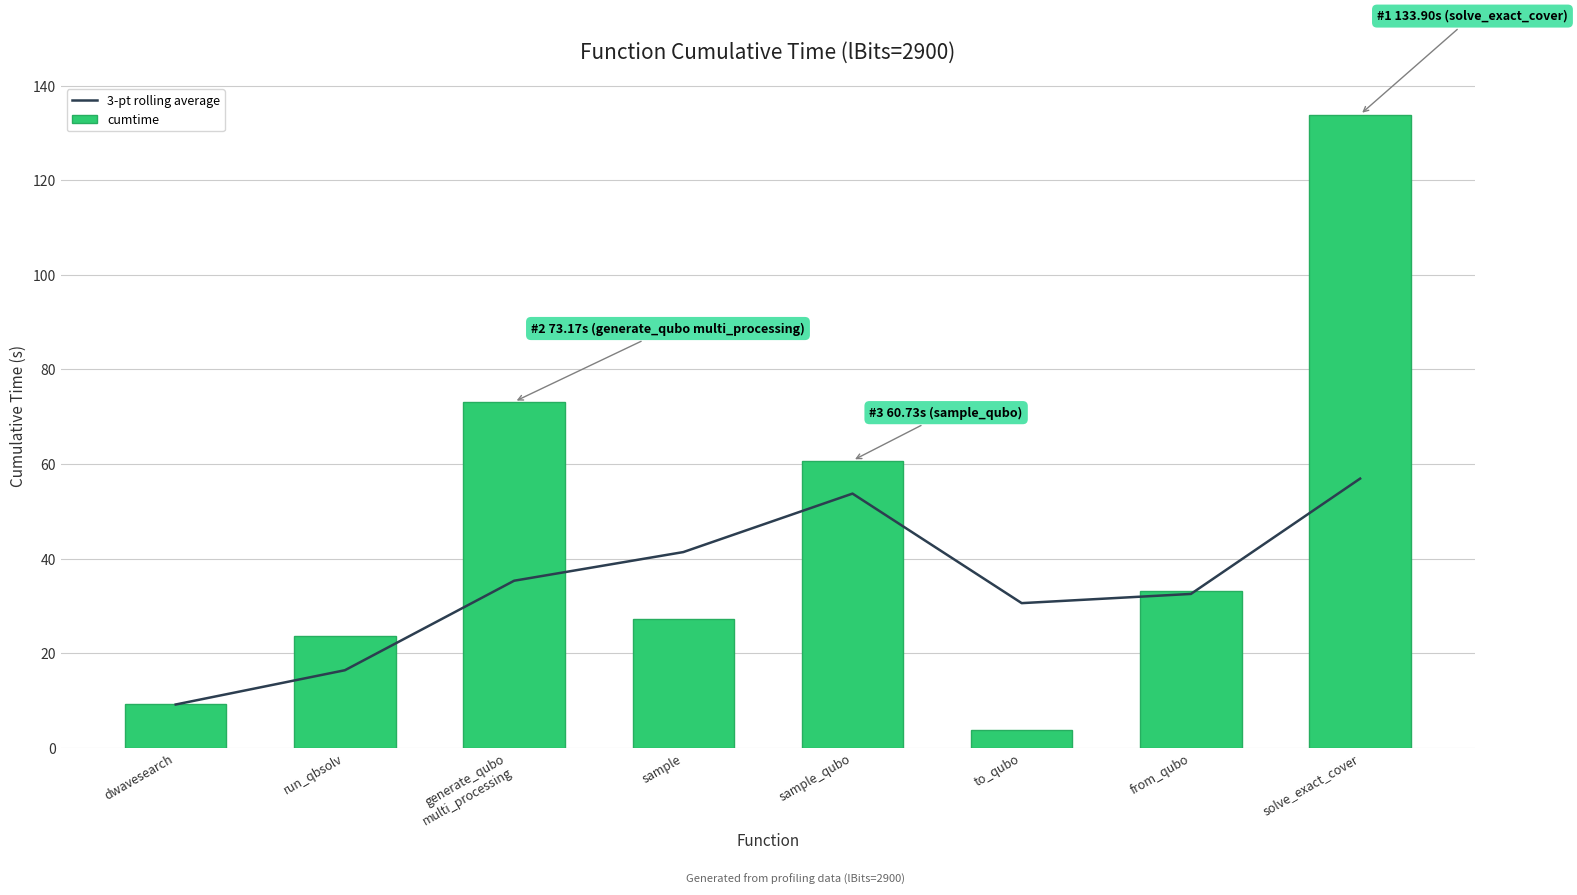

Which category has the lowest value across all series?

to_qubo